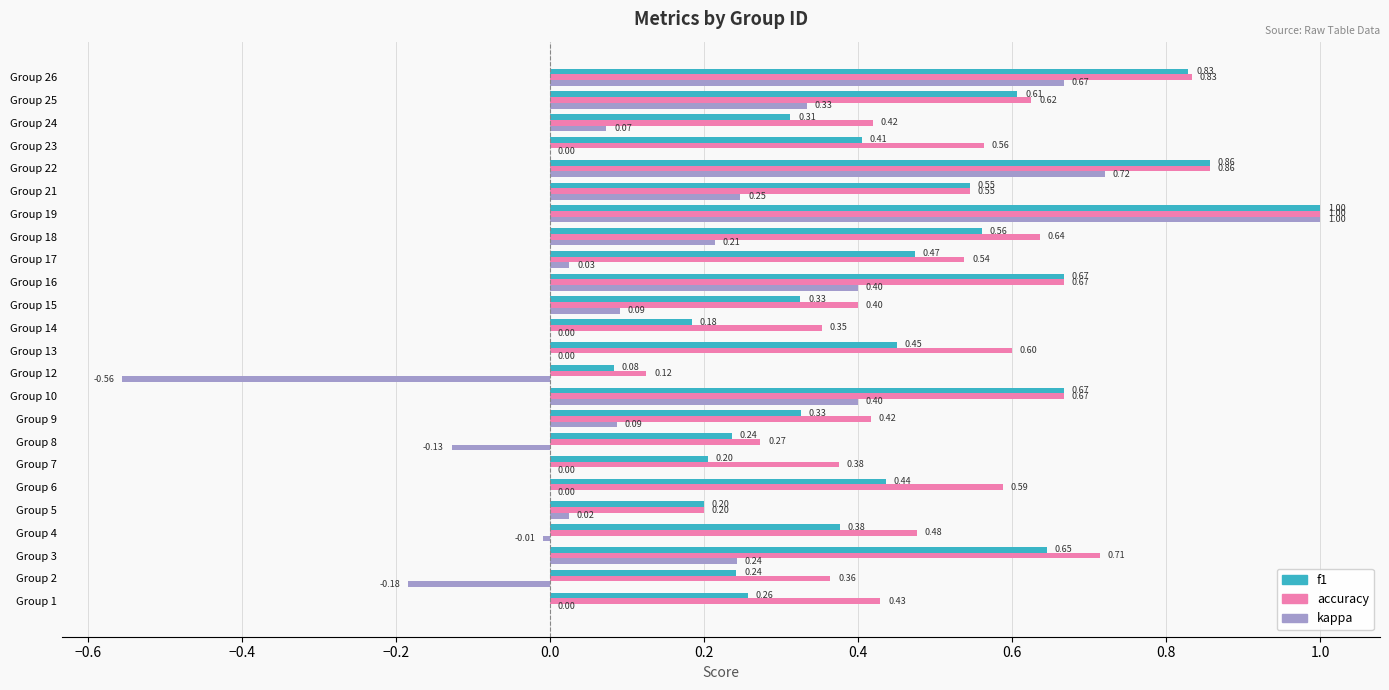

Which series has the largest total across all categories?

accuracy